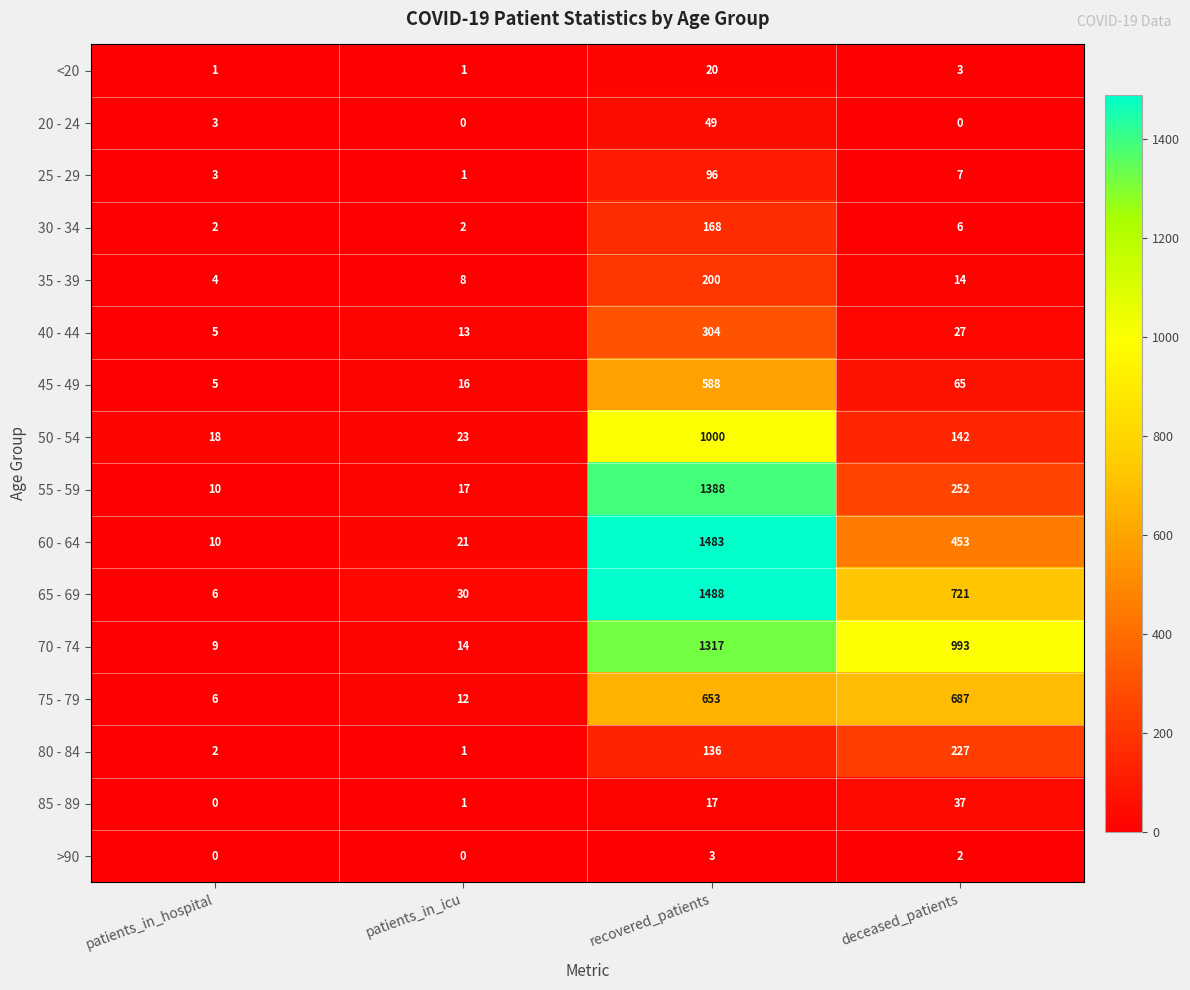

The value of 40 - 44 at patients_in_icu is 13. True or false?

True